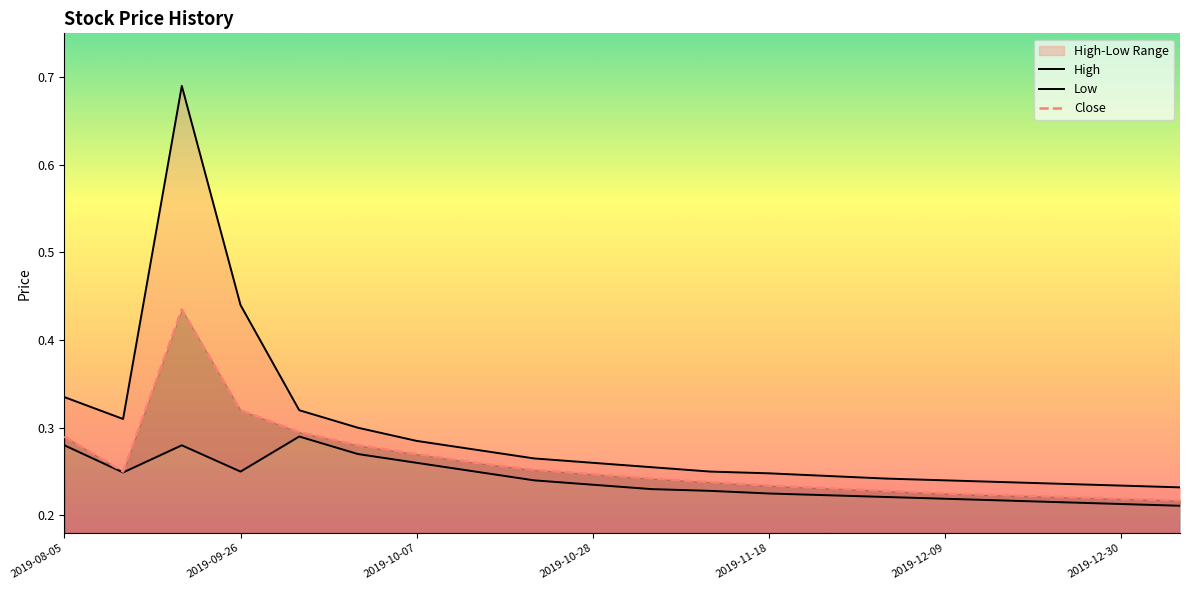

What is the difference between the maximum and minimum values in the Close series?

0.2